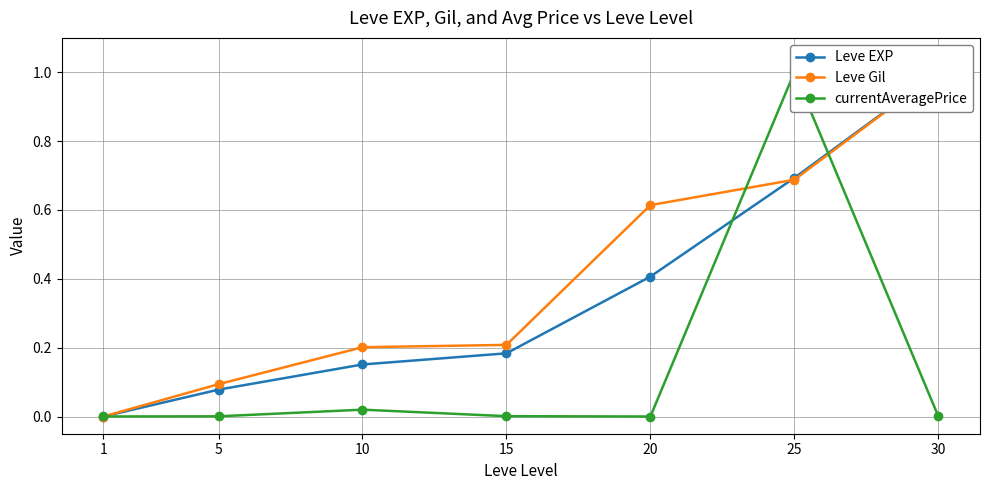

List the labels in order of Leve Gil value, smallest first.

1, 5, 10, 15, 20, 25, 30